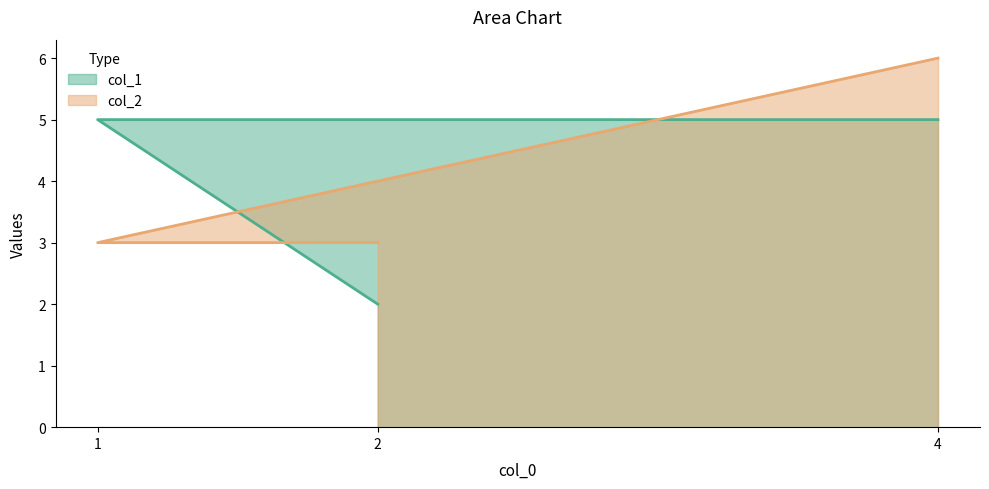

At how many categories does at least one series exceed 2?

3